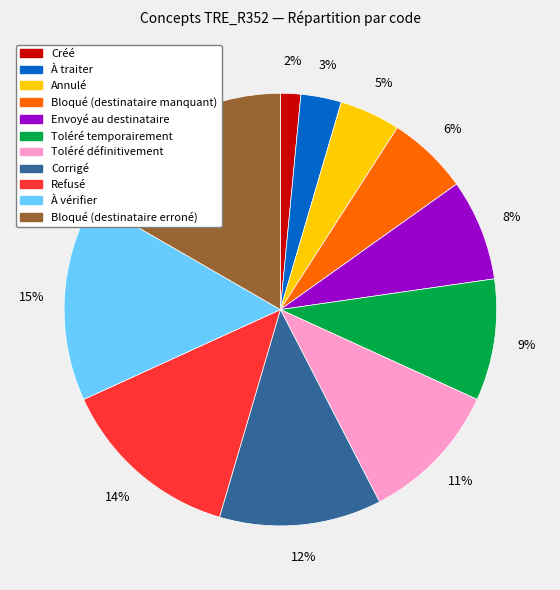

Is the sum of Toléré définitivement and Refusé greater than half?

No